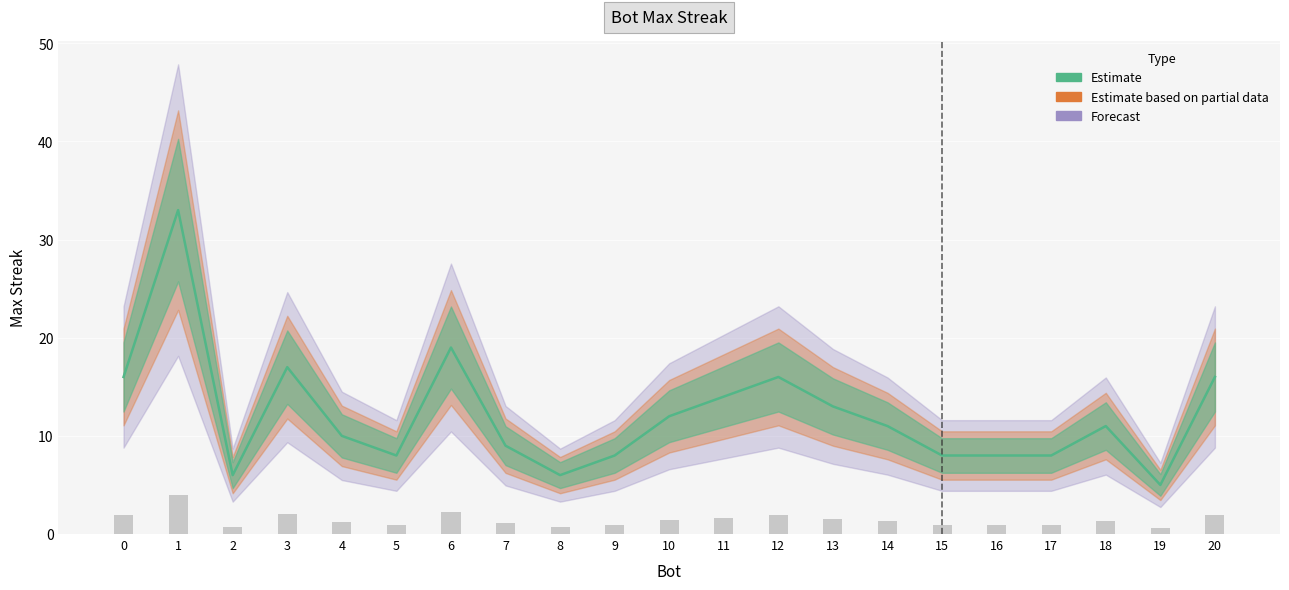

At which category does the chart reach its minimum across all series?

19